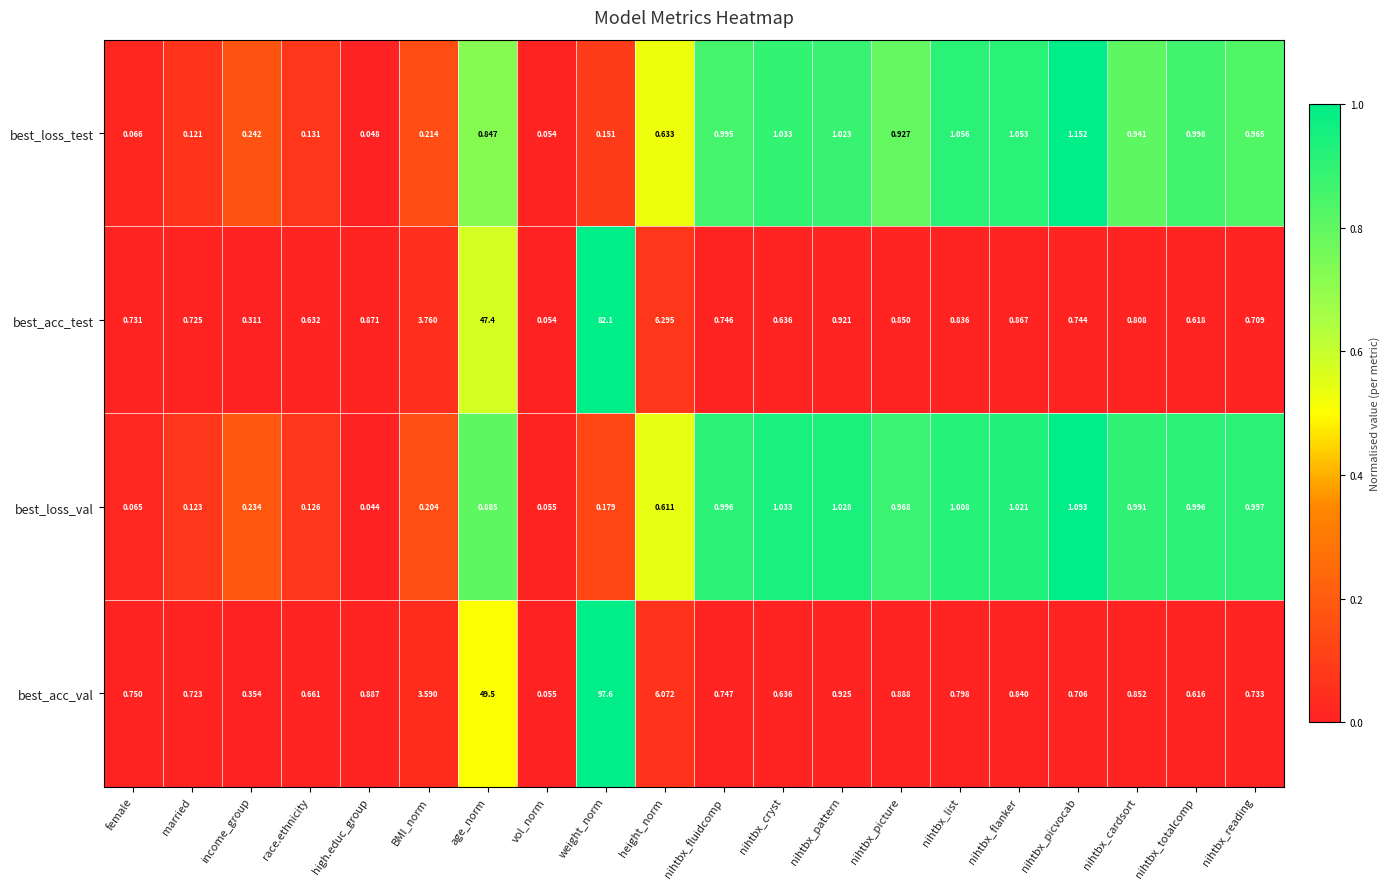

Which series changed the most between married and income_group?

best_acc_test